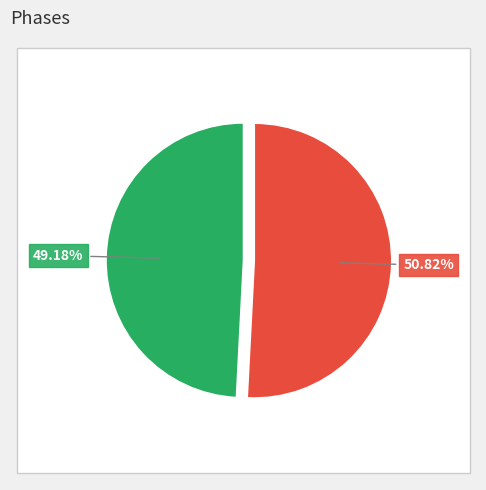

How many slices are in this pie chart?

2